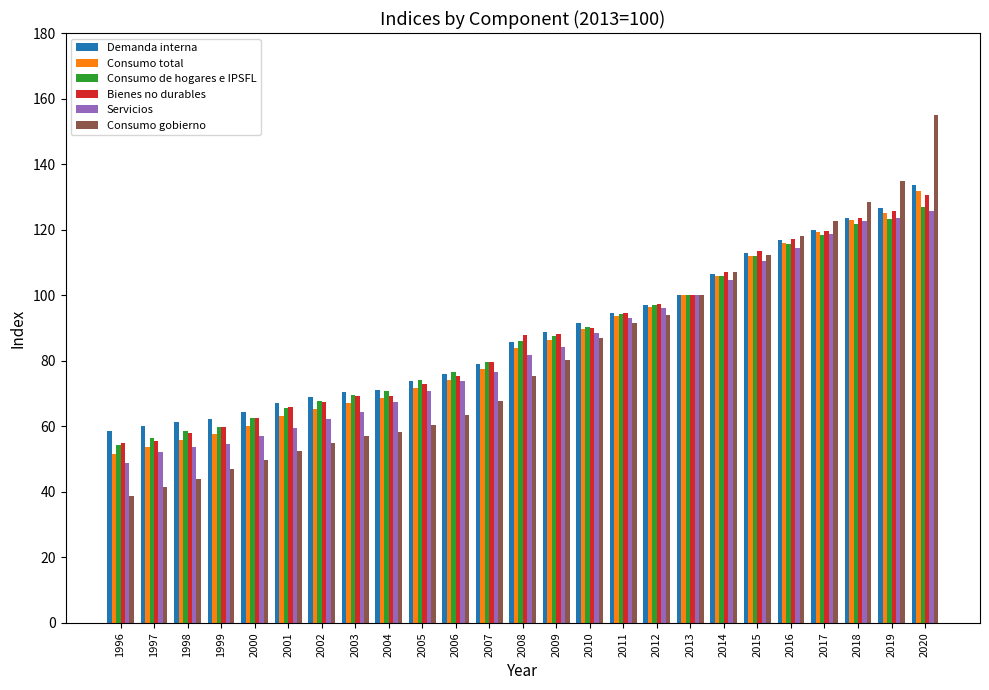

What is the spread (max minus min) of values at 2010?

4.4